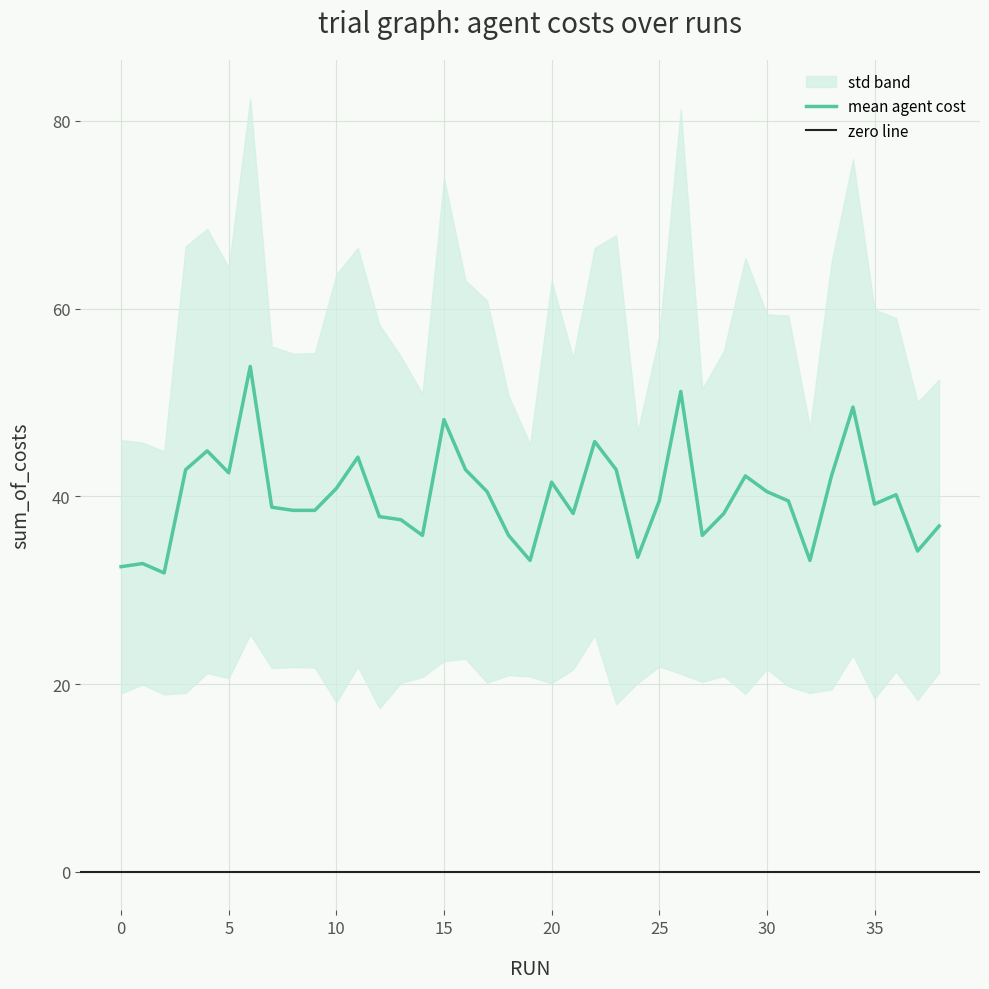

True or false: agent 3 and agent 6 cross at least once.

False